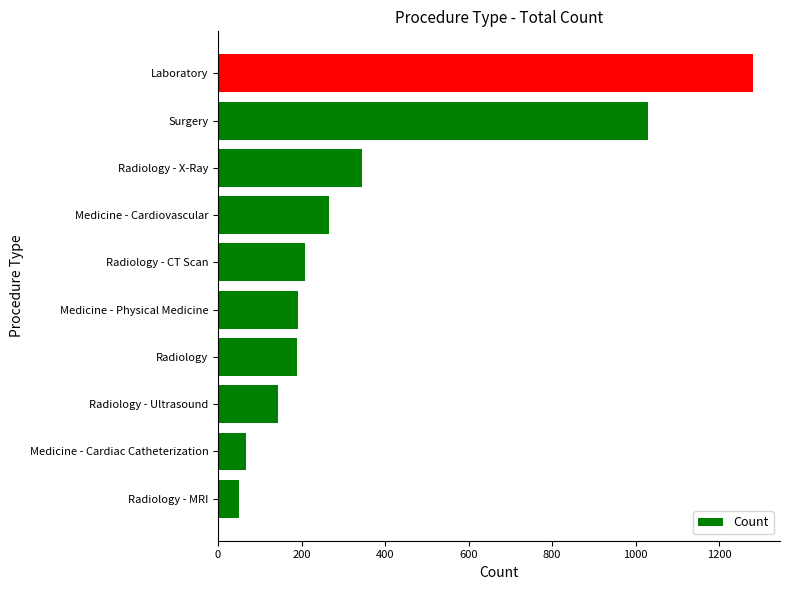

What is the difference between the maximum and minimum values?

1232